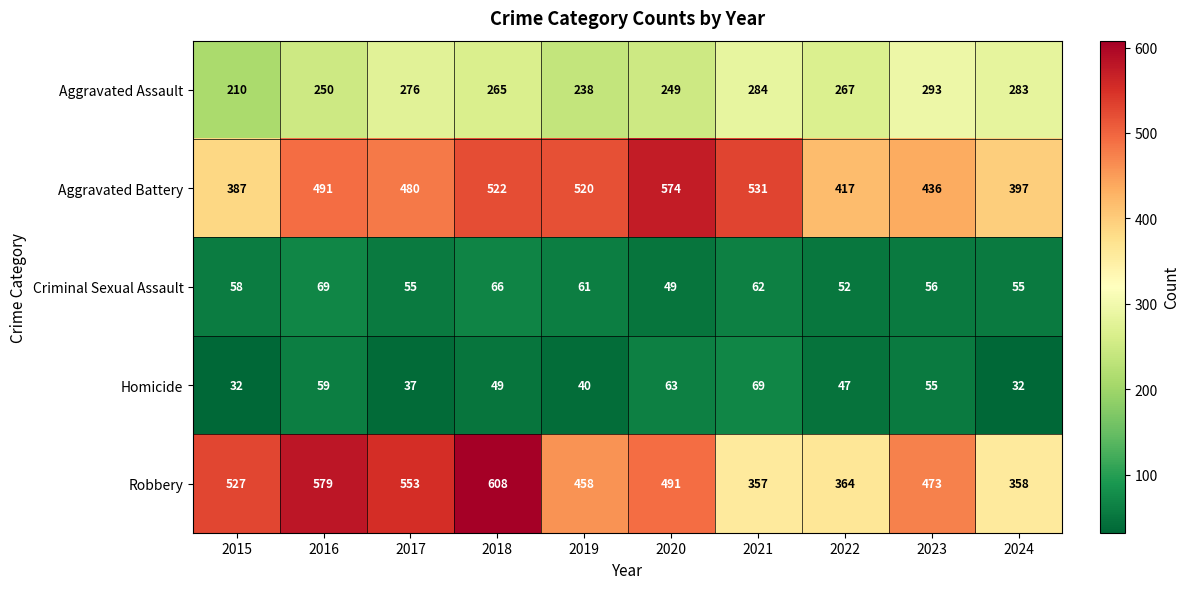

What is the sum of all Aggravated Battery values?

4755